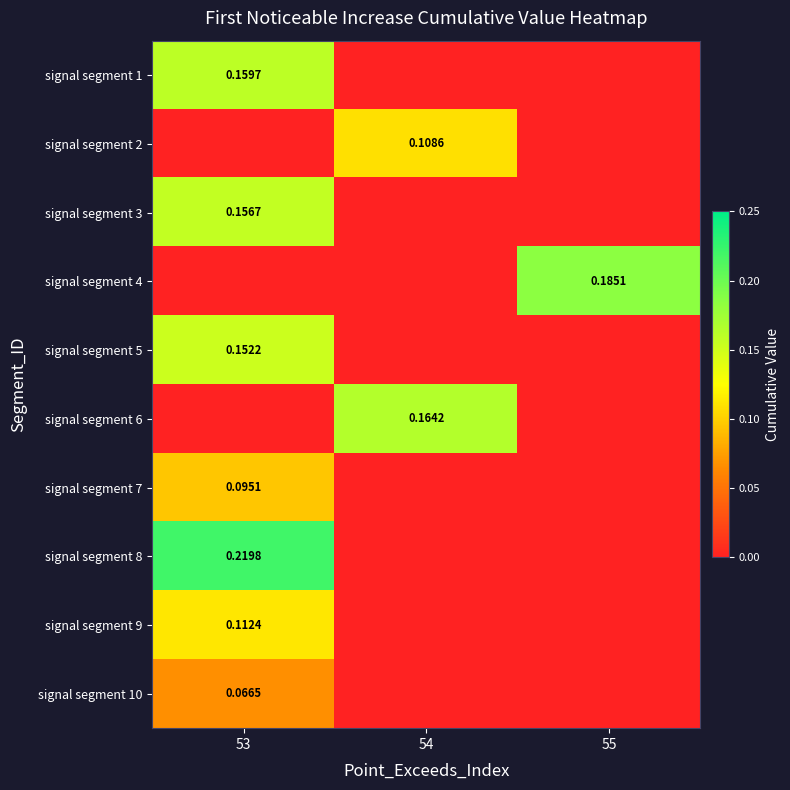

How many positive values does the signal segment 8 series have?

1